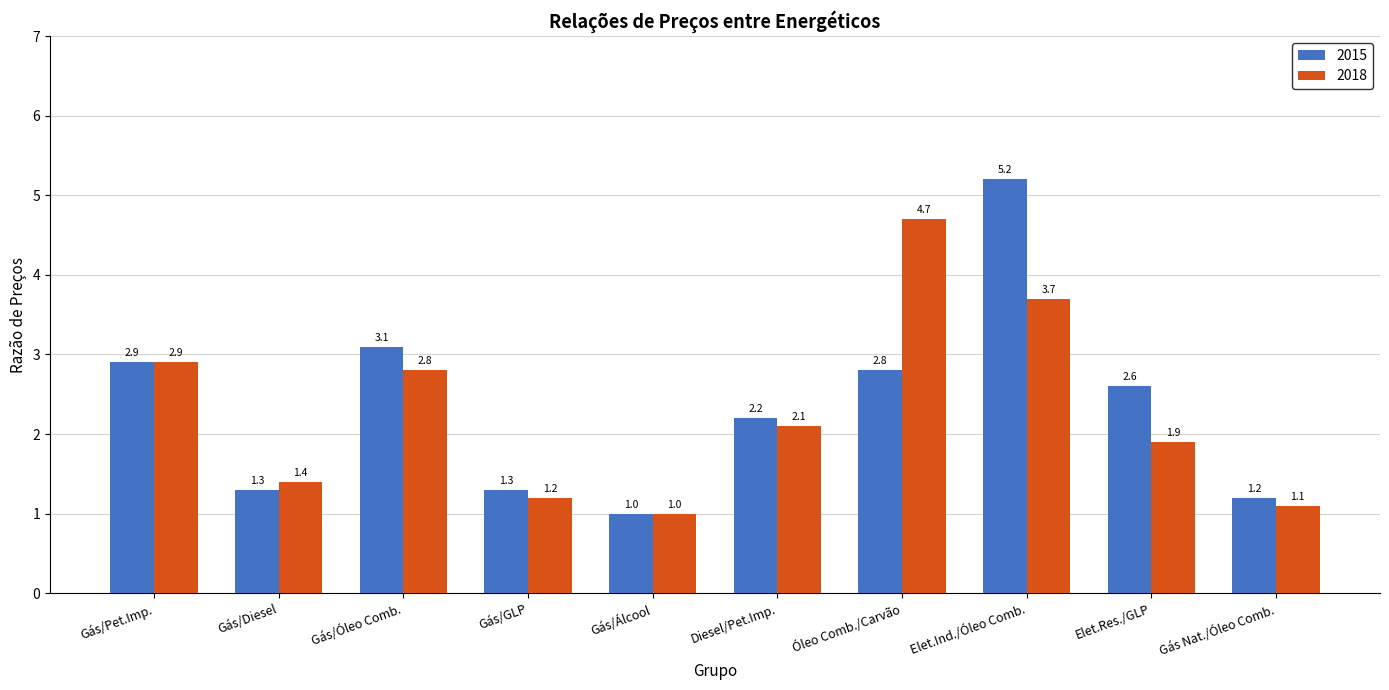

Reading right to left, list all the values displayed in this chart.

2015: Gás Nat./Óleo Comb.=1.2	Elet.Res./GLP=2.6	Elet.Ind./Óleo Comb.=5.2	Óleo Comb./Carvão=2.8	Diesel/Pet.Imp.=2.2	Gás/Álcool=1.0	Gás/GLP=1.3	Gás/Óleo Comb.=3.1	Gás/Diesel=1.3	Gás/Pet.Imp.=2.9
2018: Gás Nat./Óleo Comb.=1.1	Elet.Res./GLP=1.9	Elet.Ind./Óleo Comb.=3.7	Óleo Comb./Carvão=4.7	Diesel/Pet.Imp.=2.1	Gás/Álcool=1.0	Gás/GLP=1.2	Gás/Óleo Comb.=2.8	Gás/Diesel=1.4	Gás/Pet.Imp.=2.9